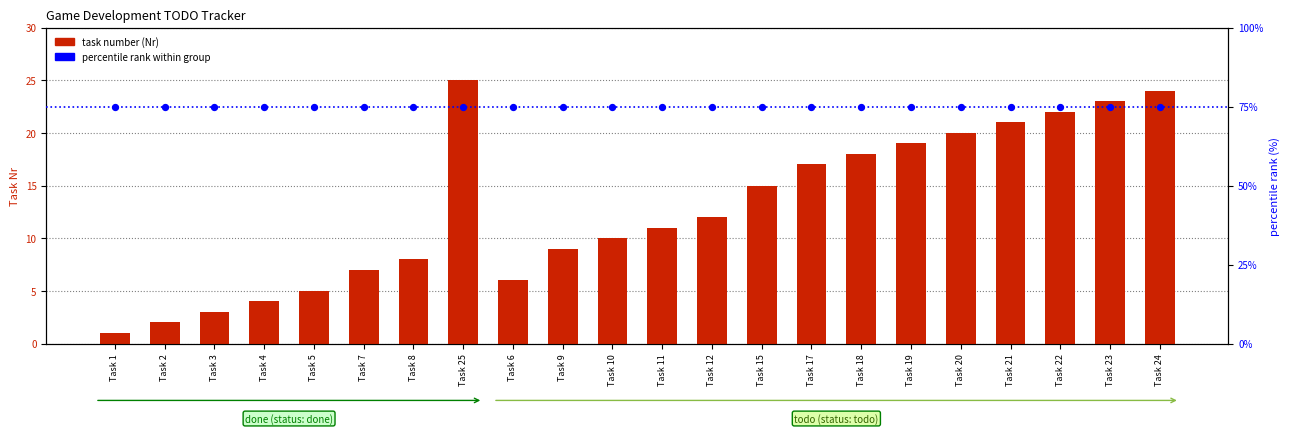

What are all the series names shown in the legend?

task number (Nr), percentile rank within group